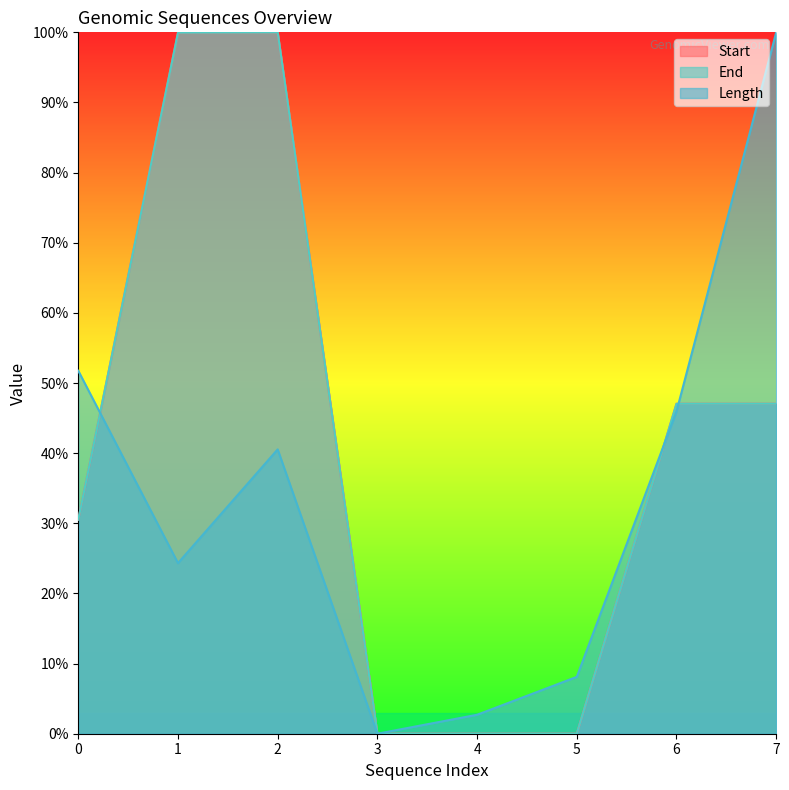

Does the chart display data point markers on the line(s)?

No